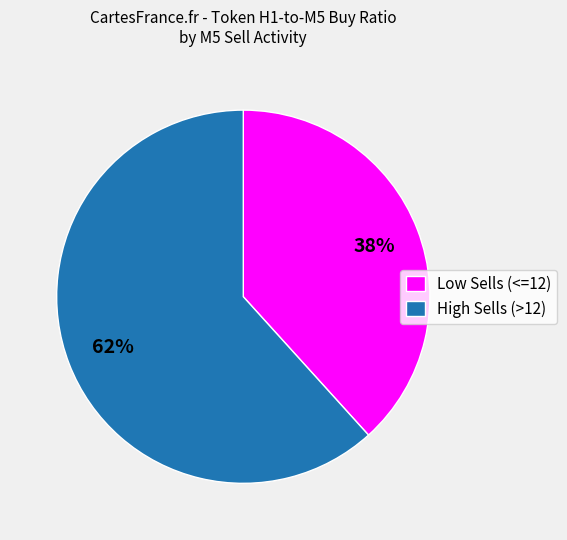

Does any single category account for the majority?

Yes